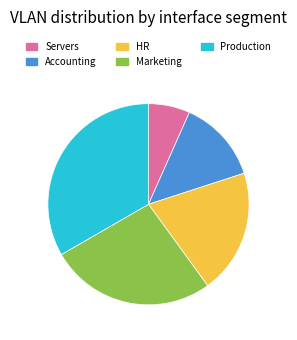

Do Servers and Marketing together represent more than half of the pie?

No